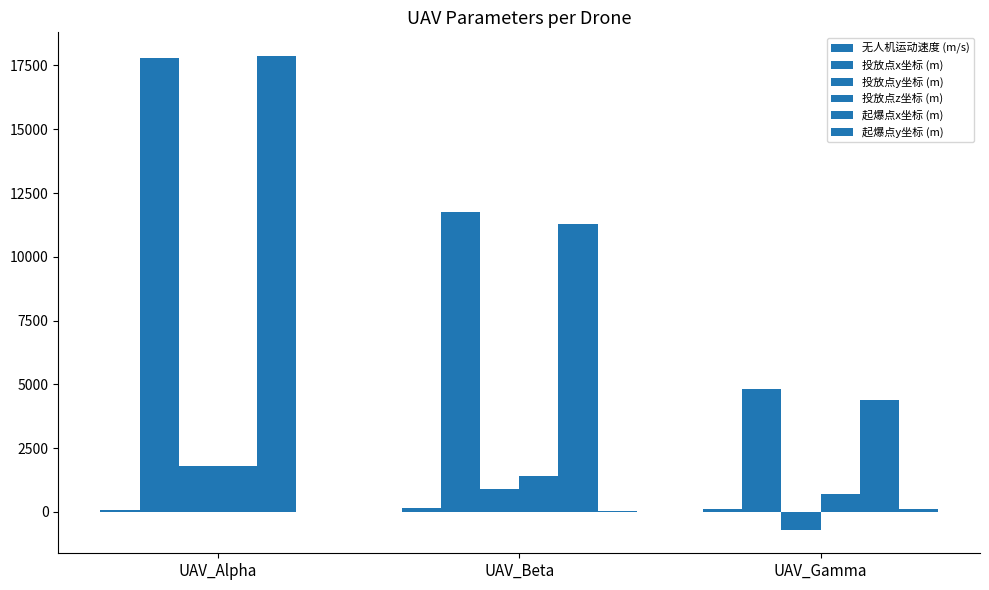

How many values in 投放点y坐标 (m) are above zero?

2